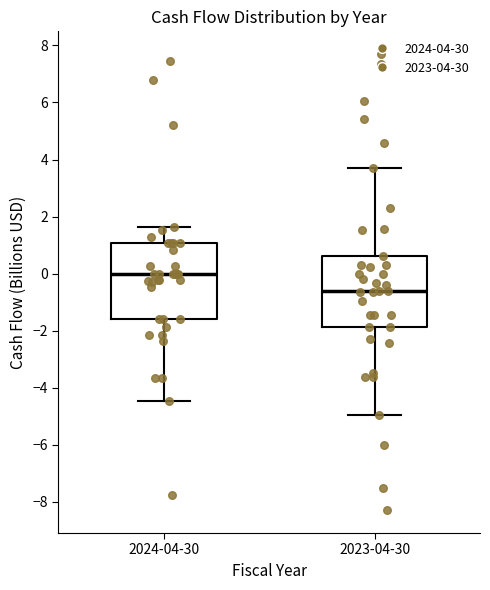

Which box has the highest median line?

2024-04-30